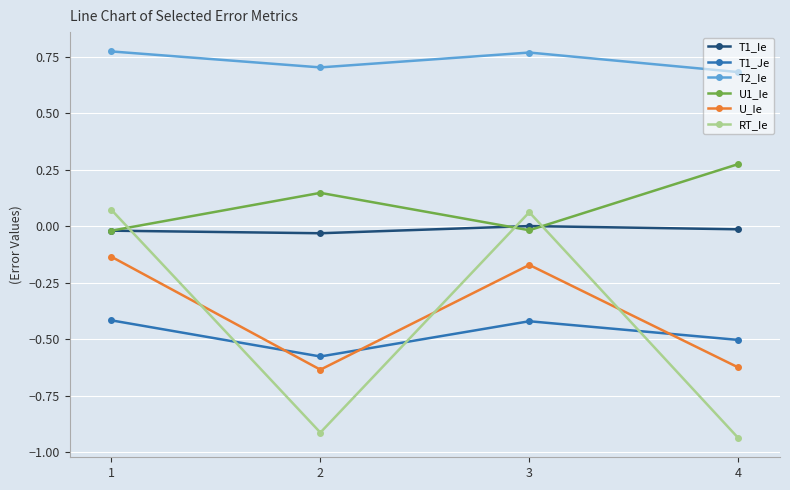

True or false: T2_Ie has more than 1 points higher than both neighbors.

False